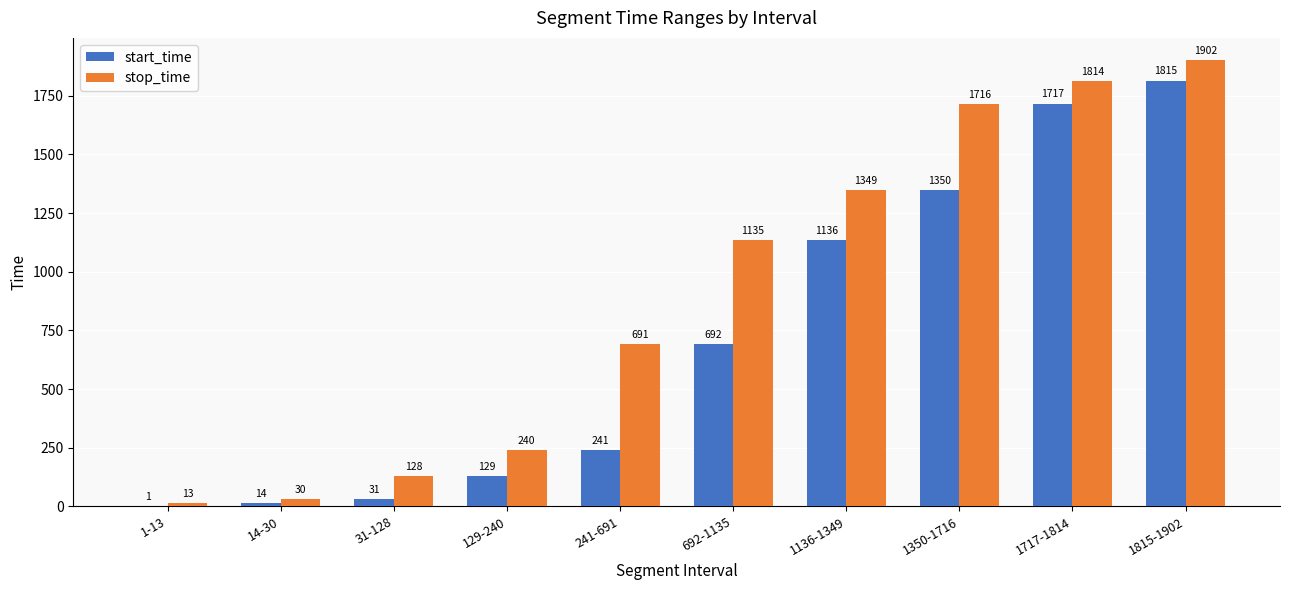

What is the sum of all start_time values?

7126